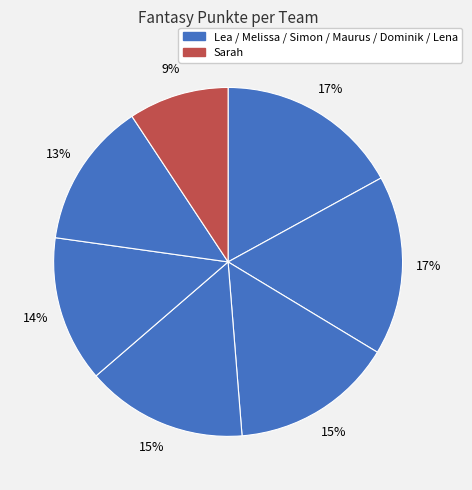

How many slices are in this pie chart?

7